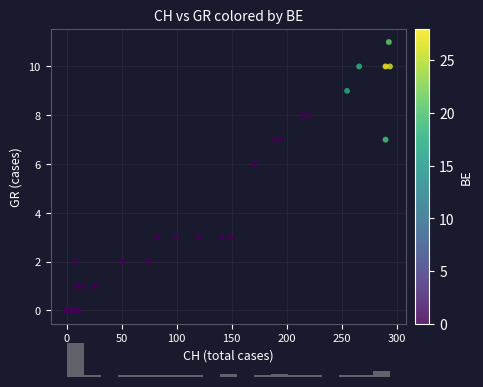

What Y value in the scatter plot is closest to 5?

6